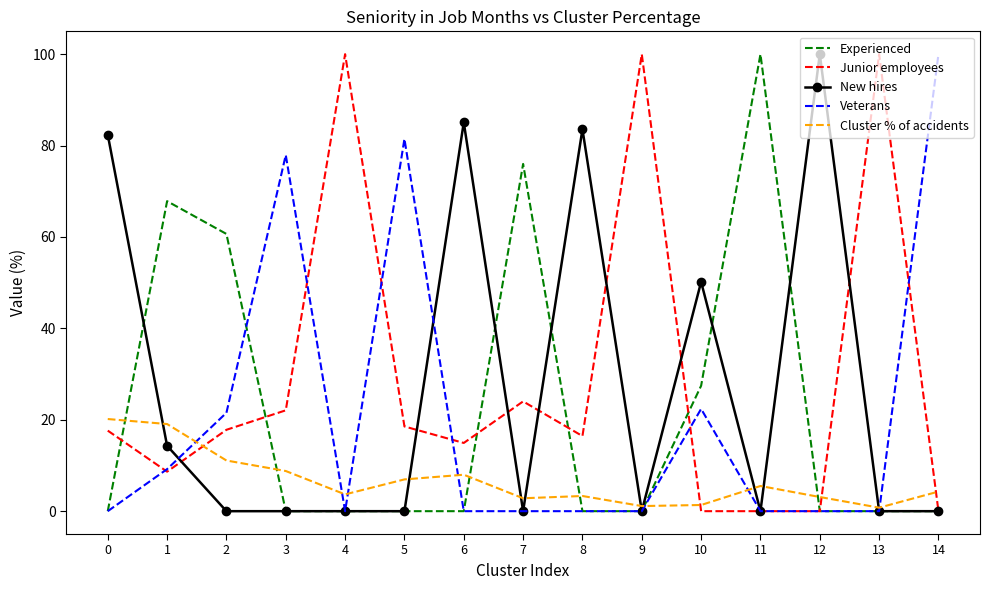

Between 1 and 11, which series saw the biggest shift?

Experienced